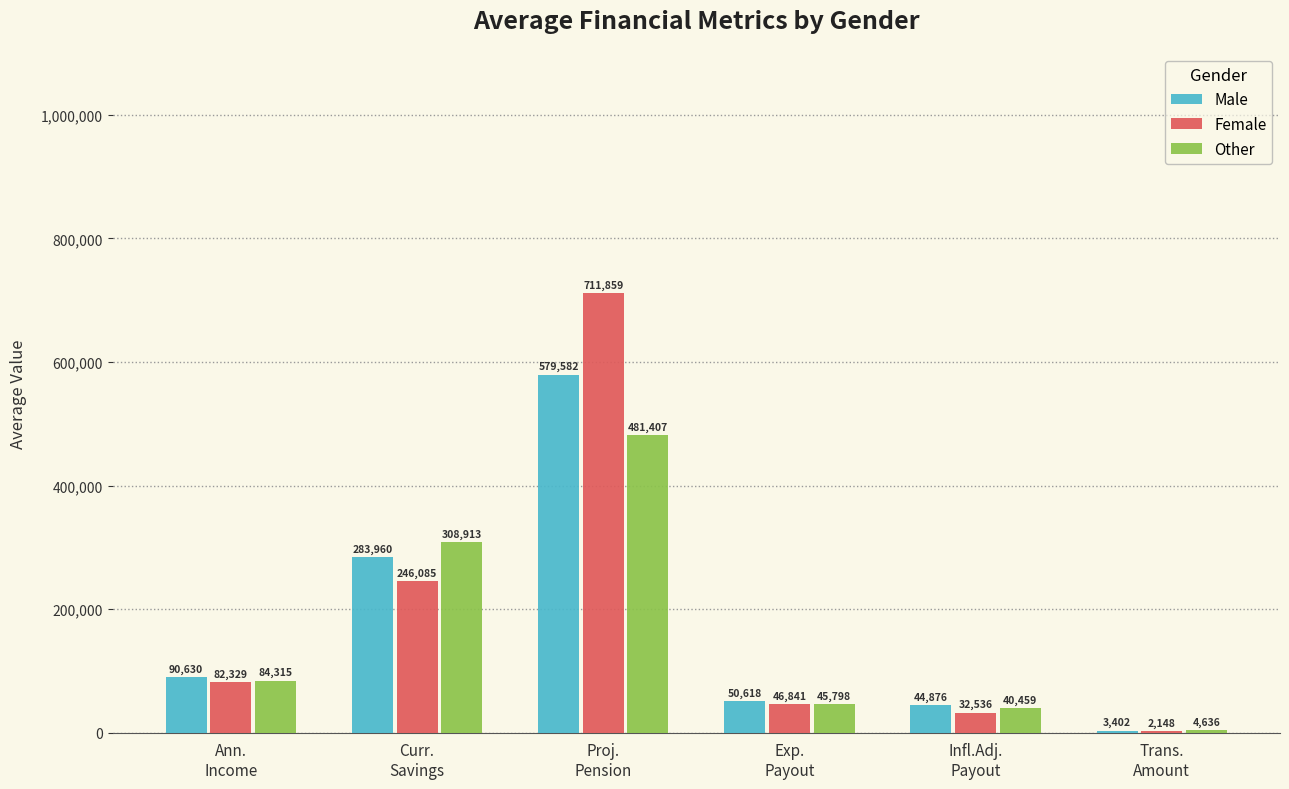

What value does the Other series have at Ann.
Income?

84315.2